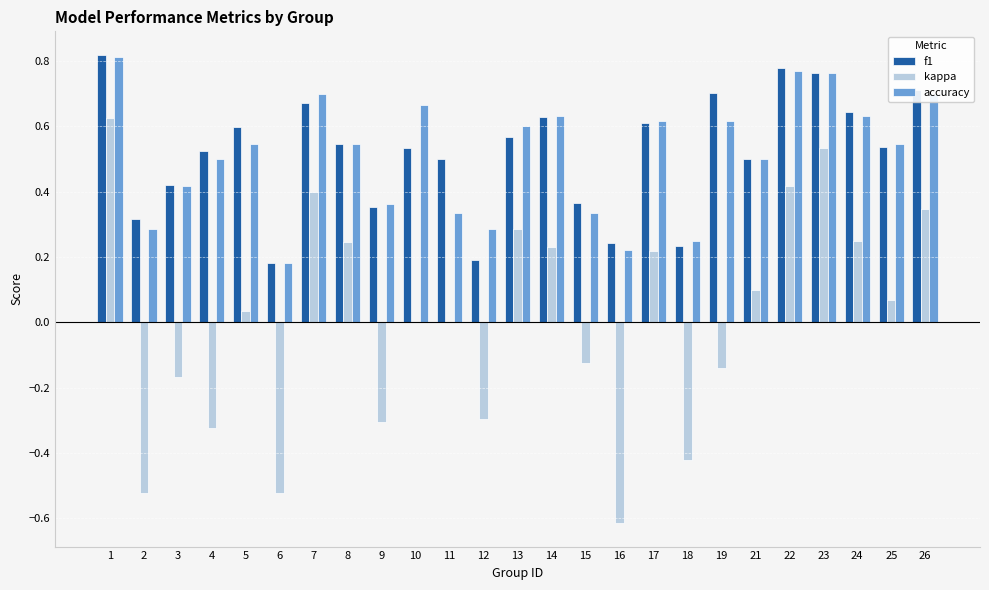

Between 15 and 24, which series saw the biggest shift?

kappa